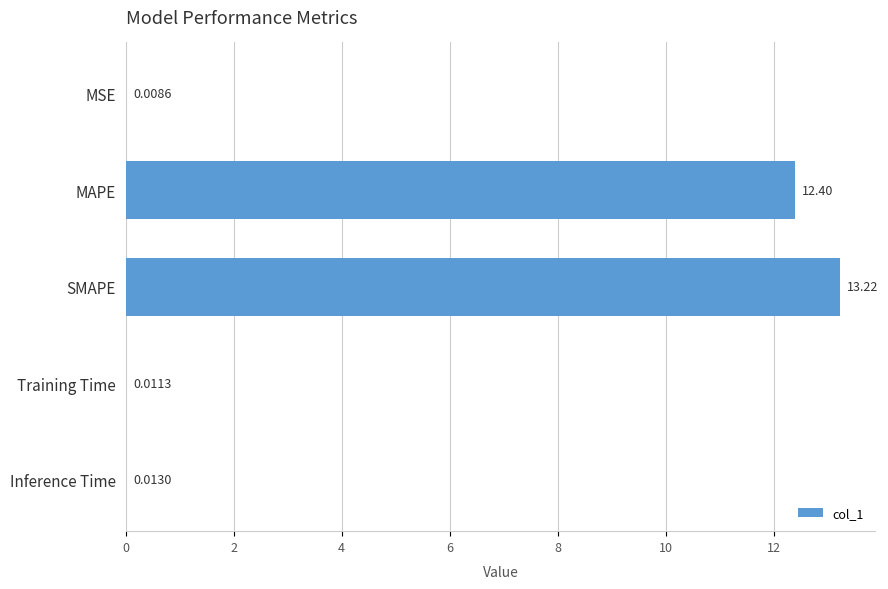

What is the sum of all values?

25.7